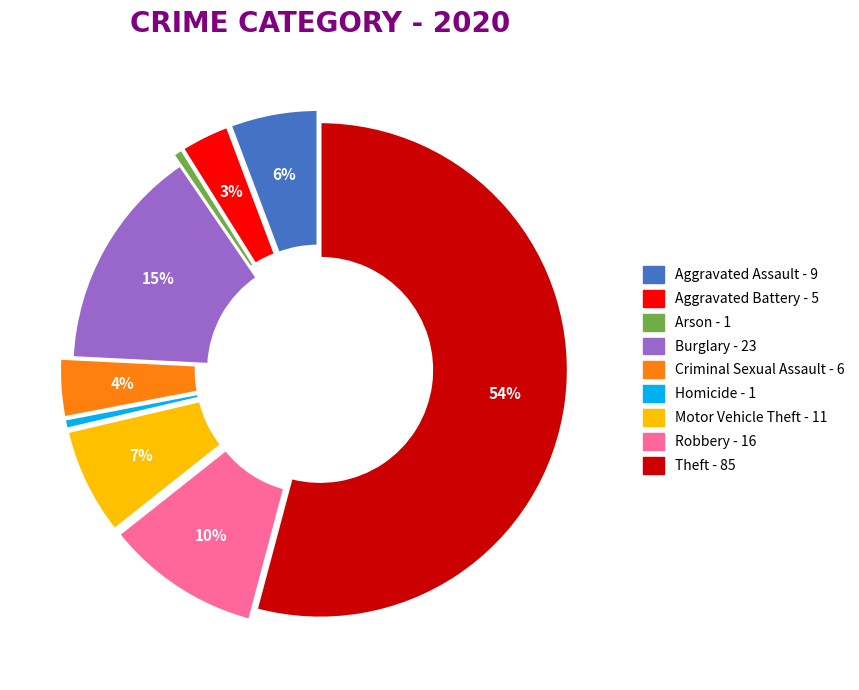

To the nearest percent, what is the average slice percentage?

11%